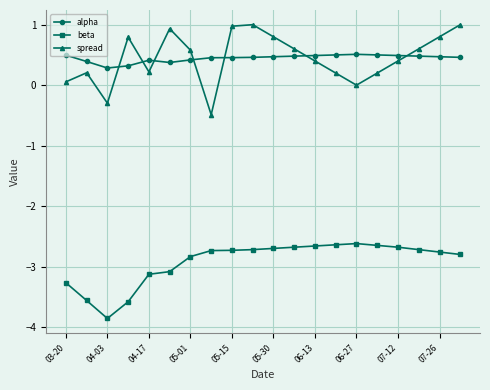

What is the greatest value displayed?

1.0